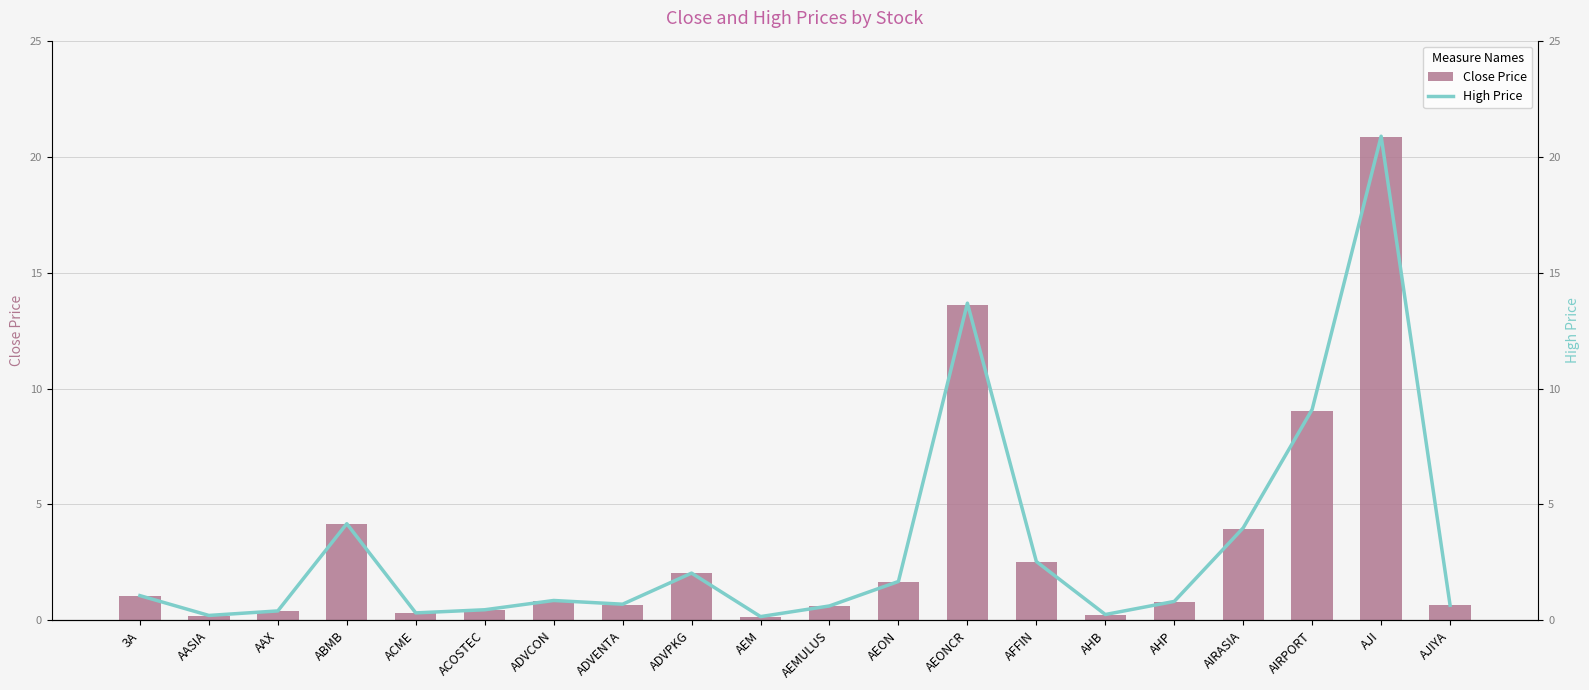

What are all the series names shown in the legend?

Close Price, High Price